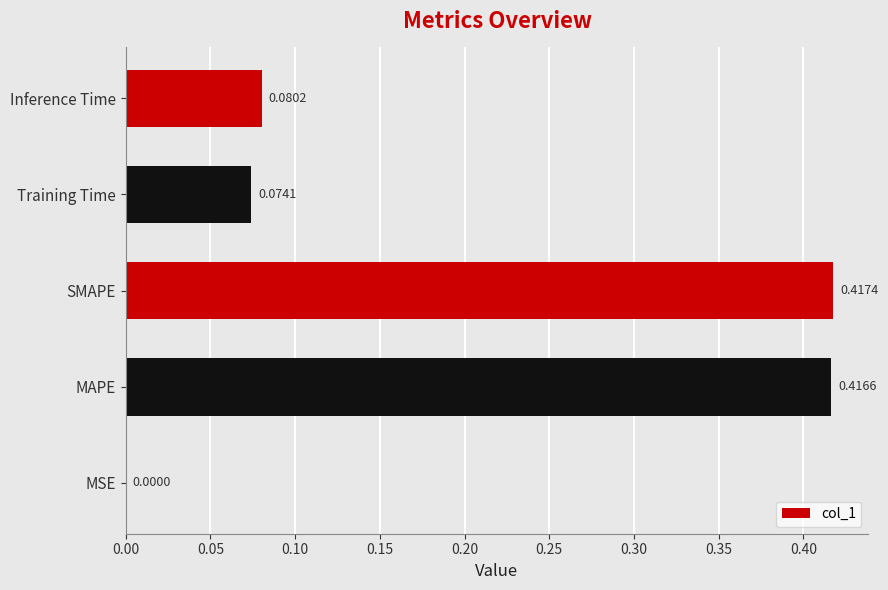

Where is the data nearest to the value 0?

MSE